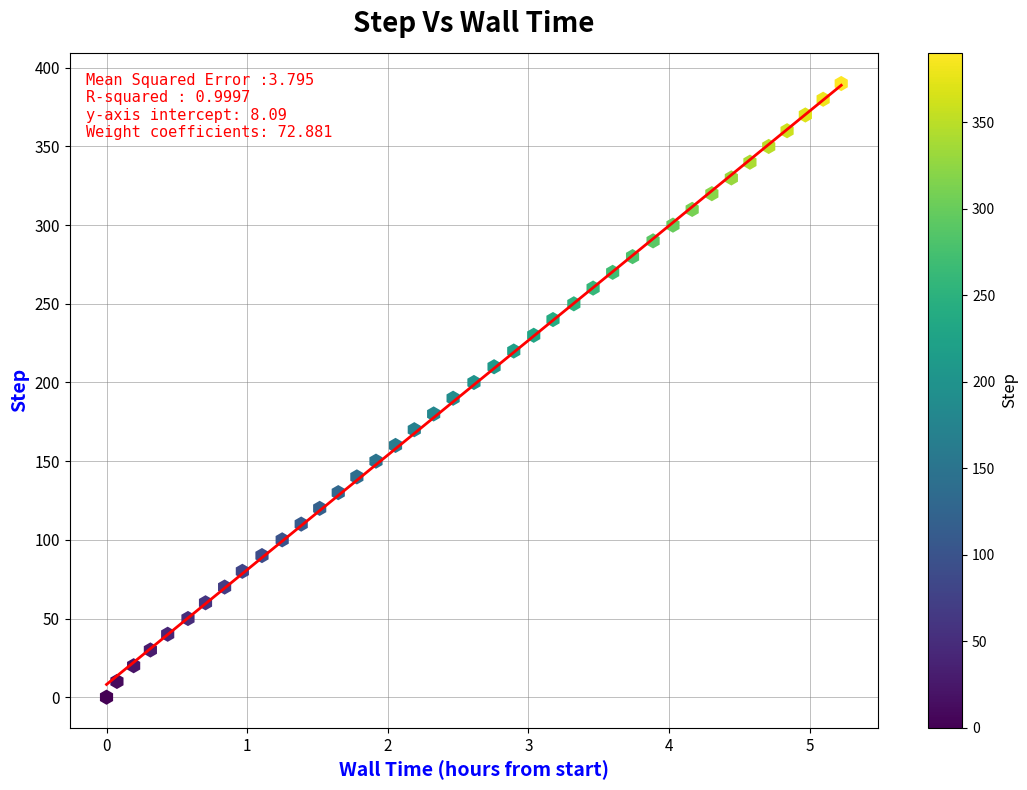

What is the range of Y values (max minus min)?

390